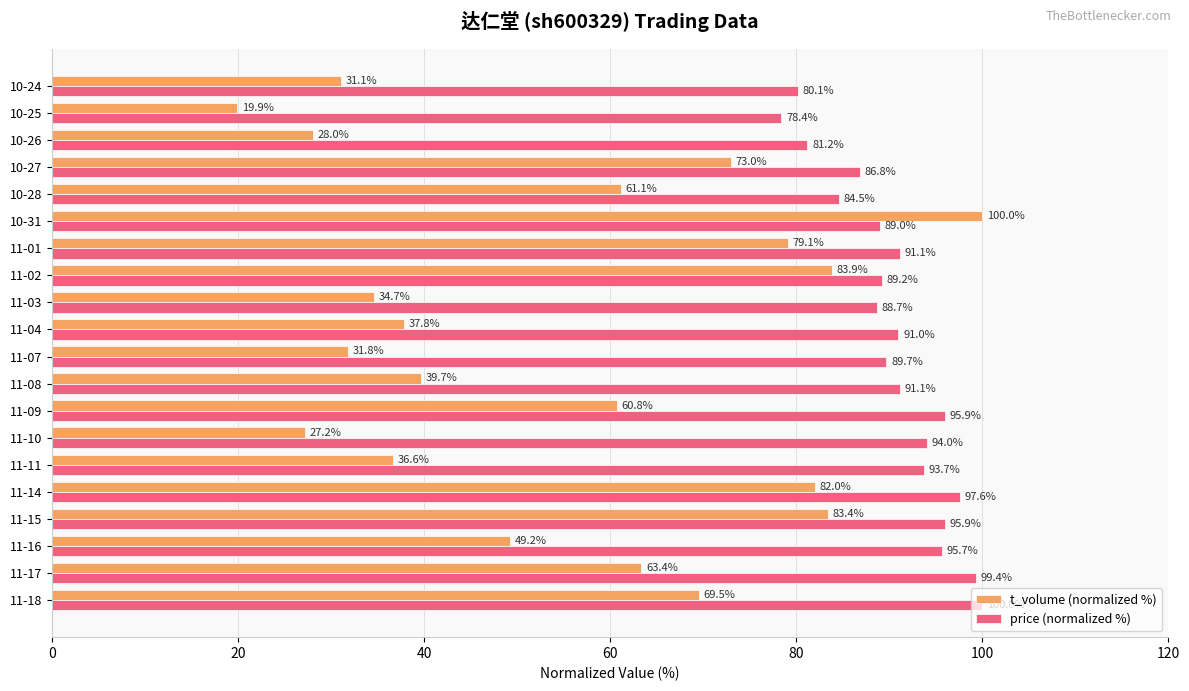

Rank the categories by t_volume (normalized %) value from lowest to highest.

10-25, 11-10, 10-26, 10-24, 11-07, 11-03, 11-11, 11-04, 11-08, 11-16, 11-09, 10-28, 11-17, 11-18, 10-27, 11-01, 11-14, 11-15, 11-02, 10-31